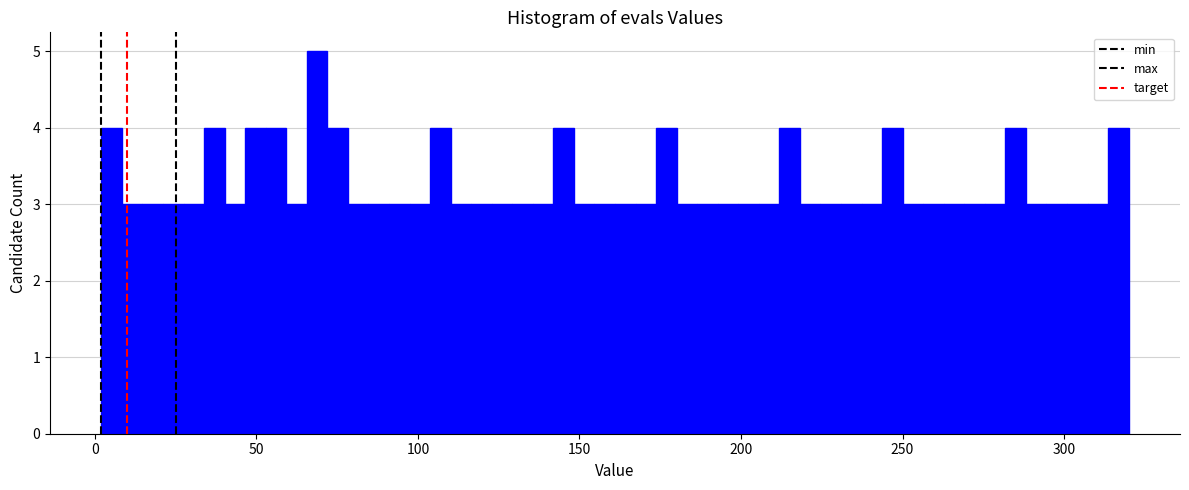

Read against the x-axis, roughly where is the centre of the tallest bar?

70